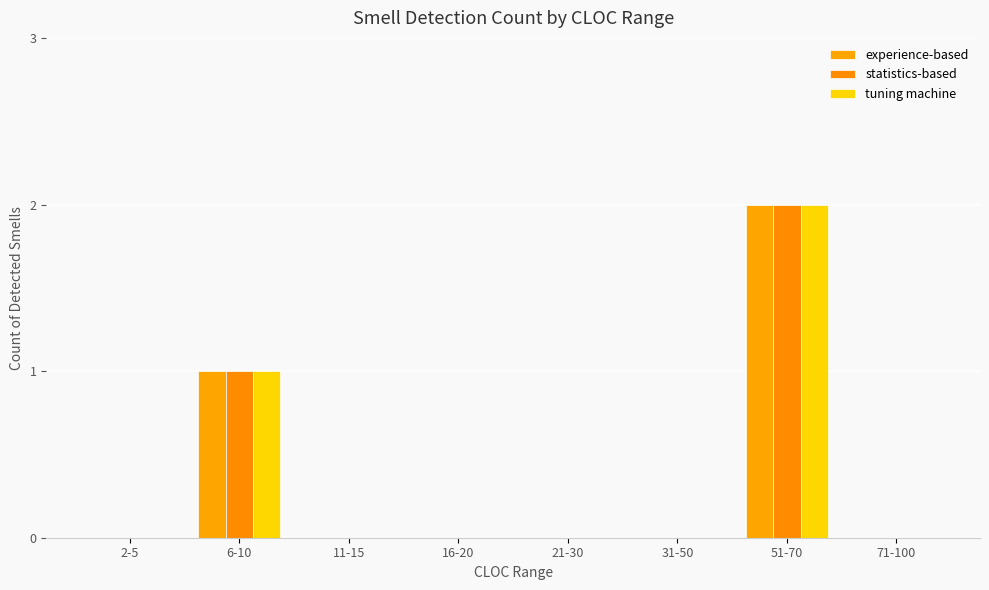

Reading left to right, extract all data points from this chart.

experience-based: 2-5=0	6-10=1	11-15=0	16-20=0	21-30=0	31-50=0	51-70=2	71-100=0
statistics-based: 2-5=0	6-10=1	11-15=0	16-20=0	21-30=0	31-50=0	51-70=2	71-100=0
tuning machine: 2-5=0	6-10=1	11-15=0	16-20=0	21-30=0	31-50=0	51-70=2	71-100=0